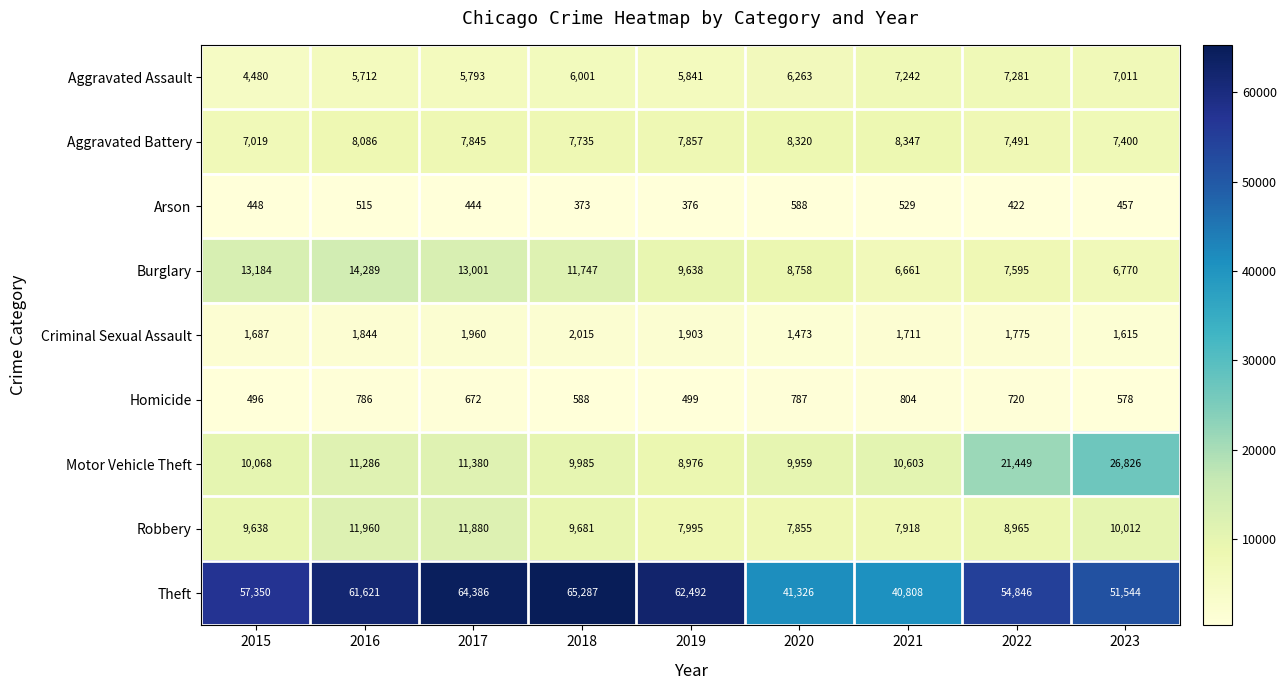

The value of Theft at 2017 is 105843. True or false?

False